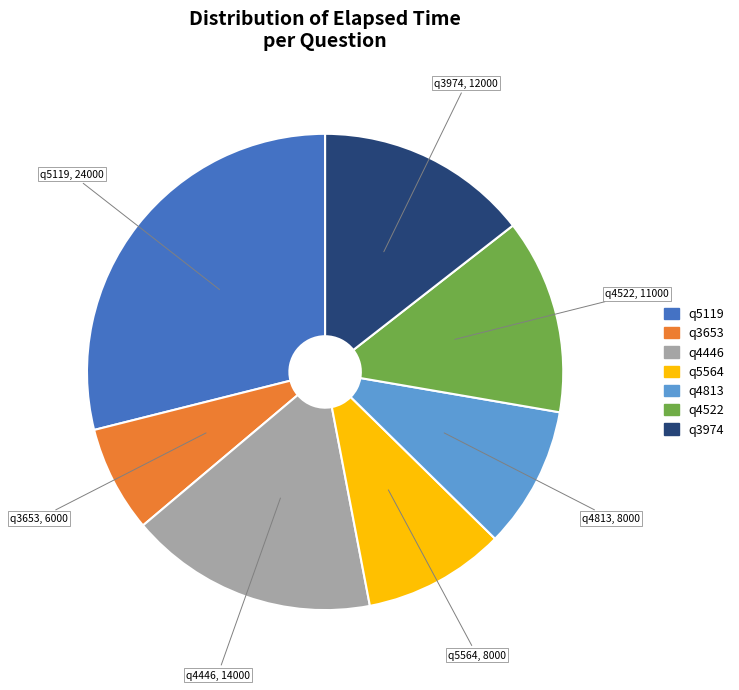

Does q4446 represent more than half of the total?

No